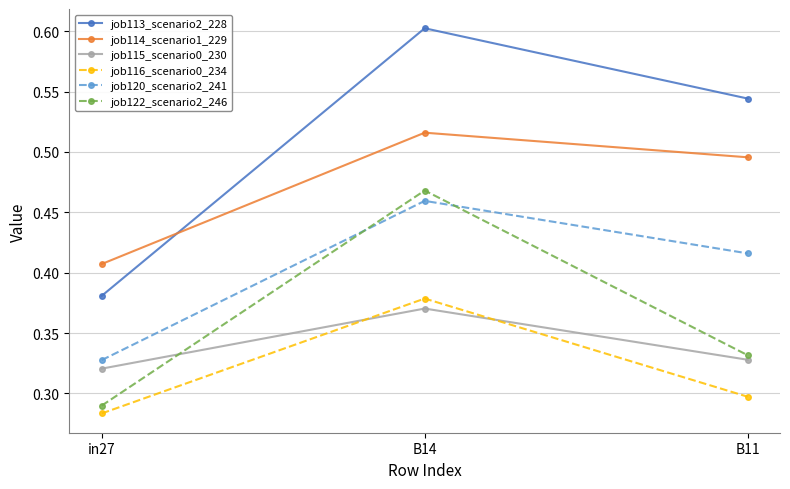

Which category has the highest value in the job113_scenario2_228 series?

B14